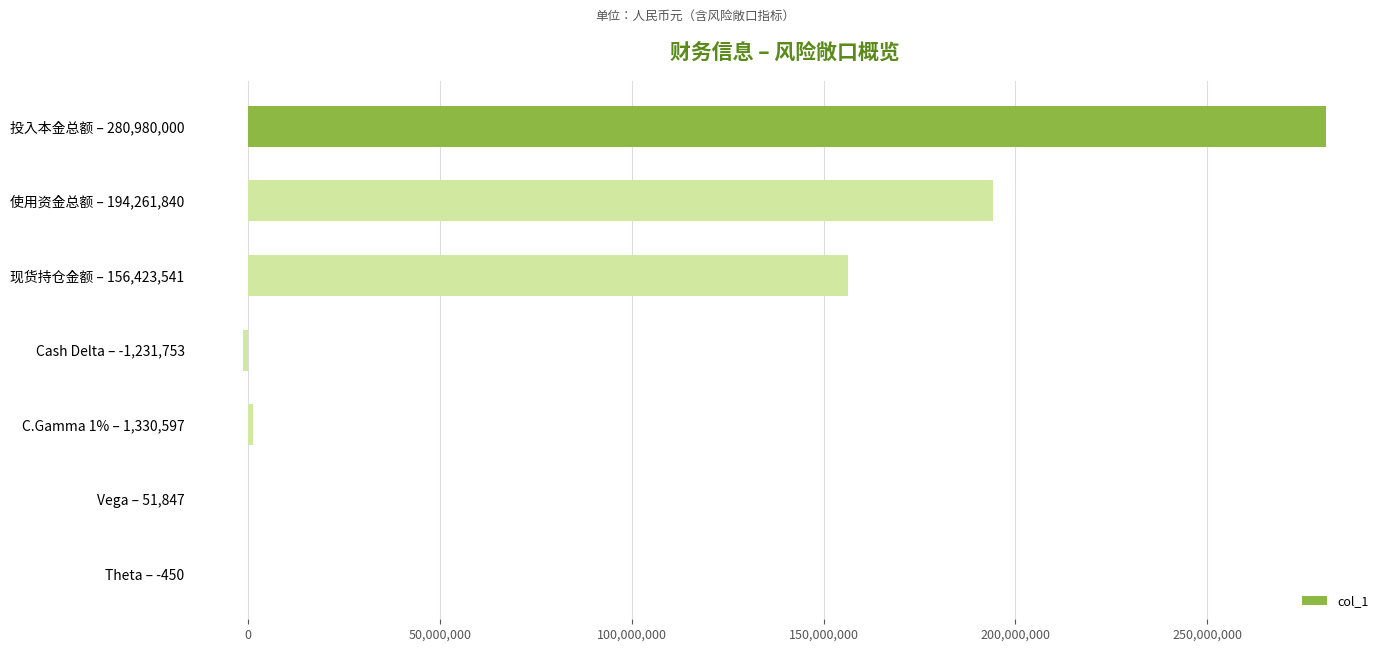

Are the bars horizontal?

Yes